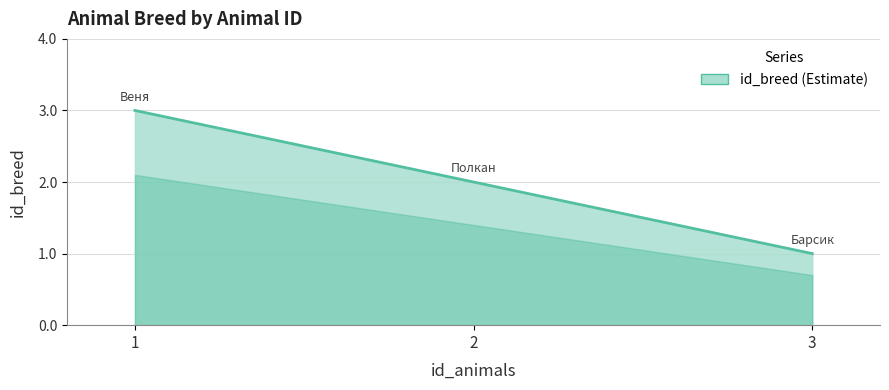

What is the difference between the maximum and minimum values?

2